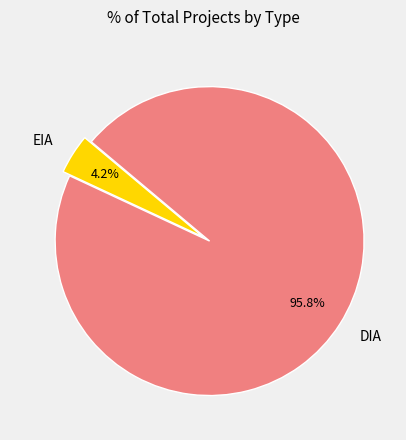

The EIA slice represents 14% of the pie. True or false?

False